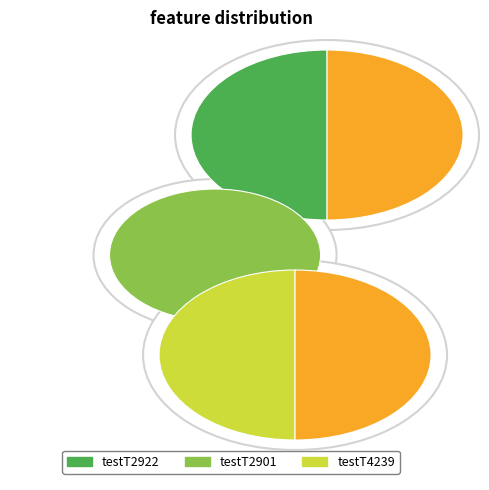

How many segments does this pie chart have?

3